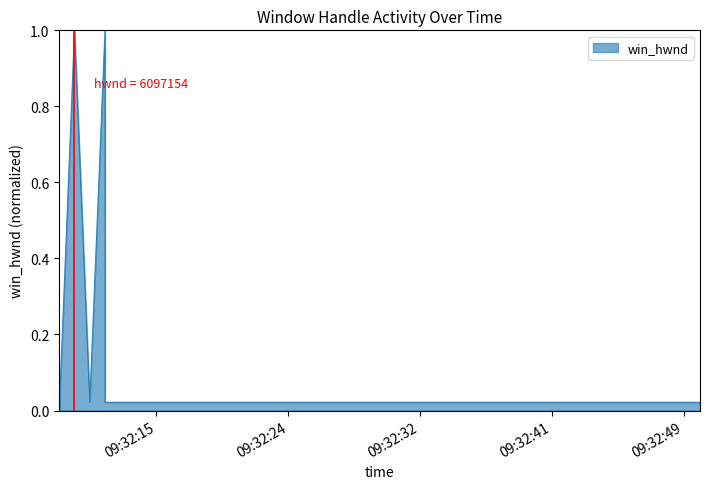

How many interior local valleys (lower than both neighbors) does the data have?

2